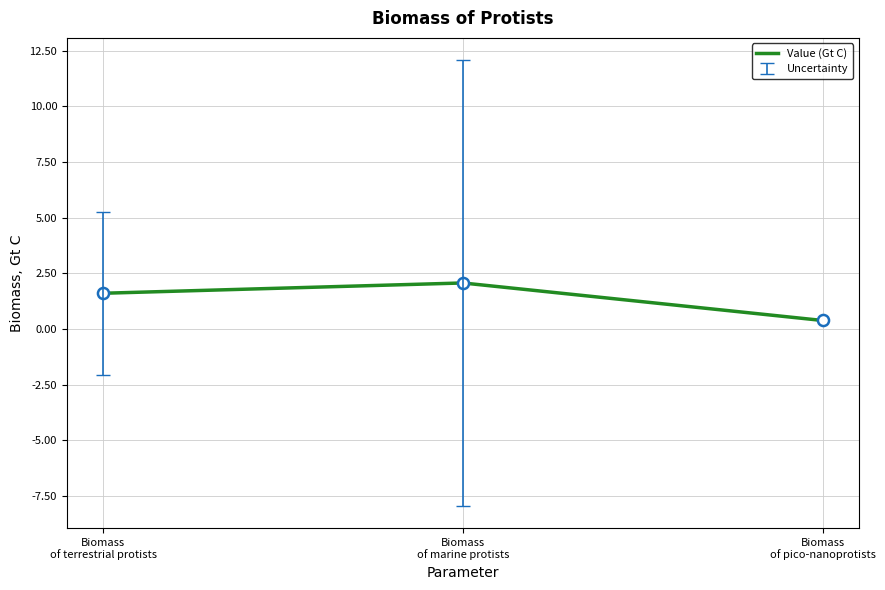

Does the chart have visible grid lines?

Yes